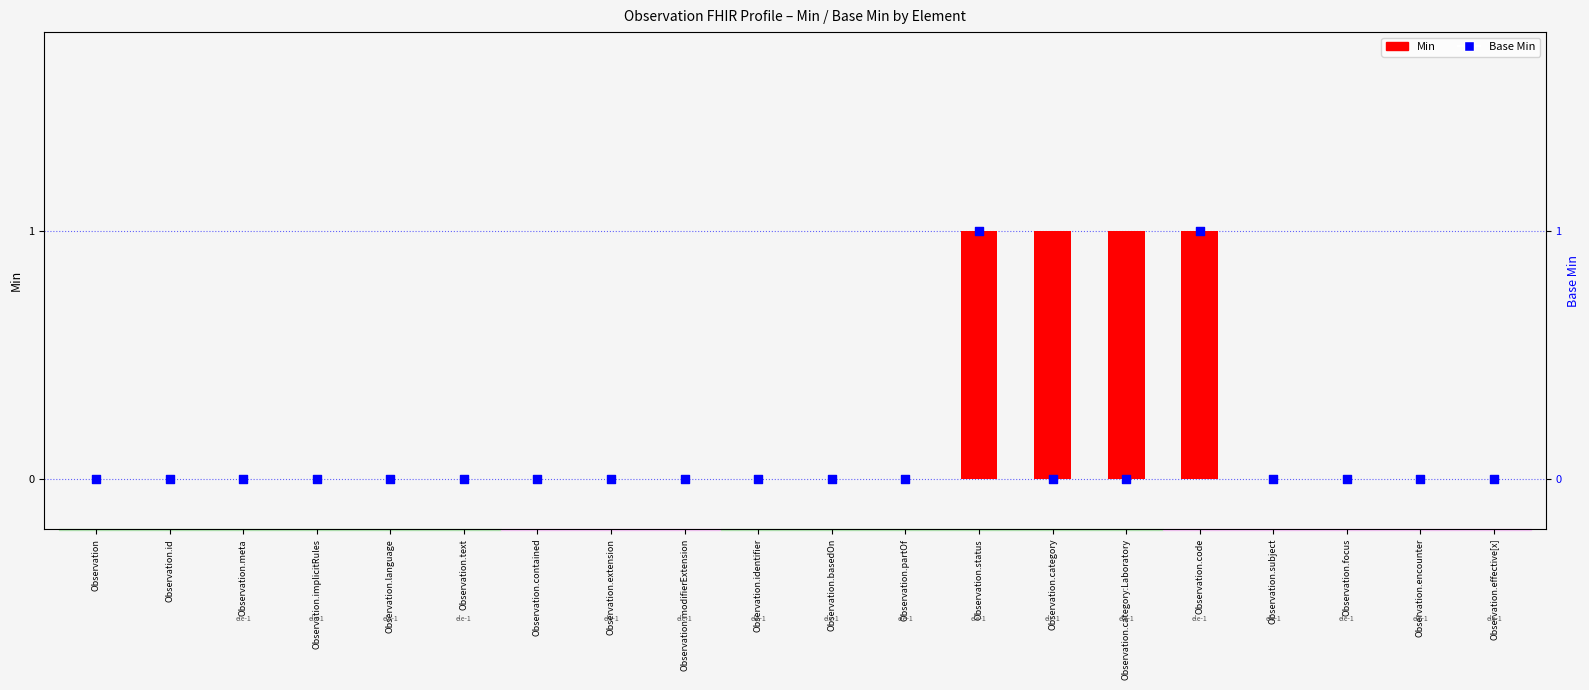

Which series has the widest spread of Y values?

Min